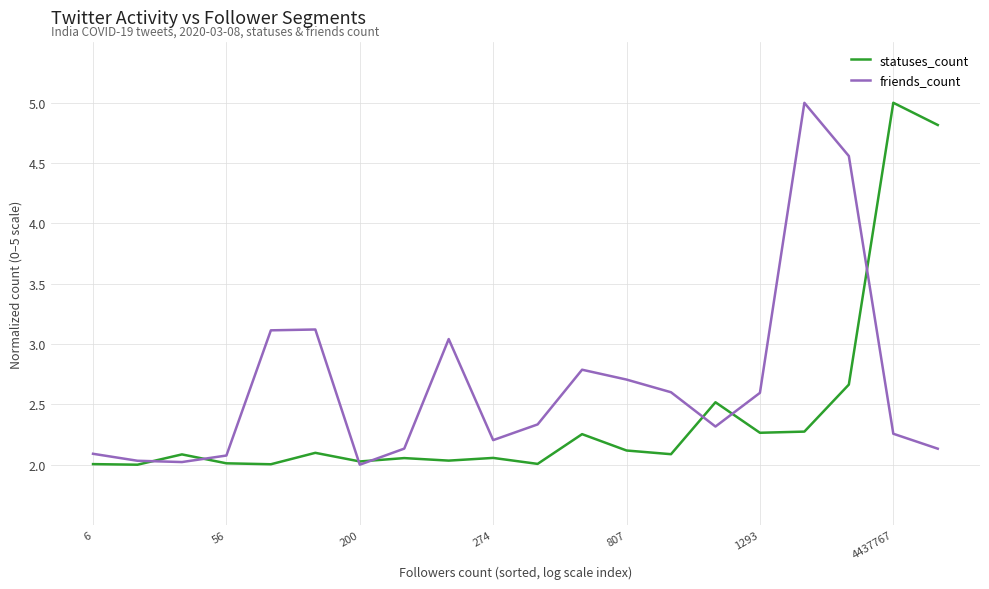

List the series in order of their overall mean, highest first.

friends_count, statuses_count